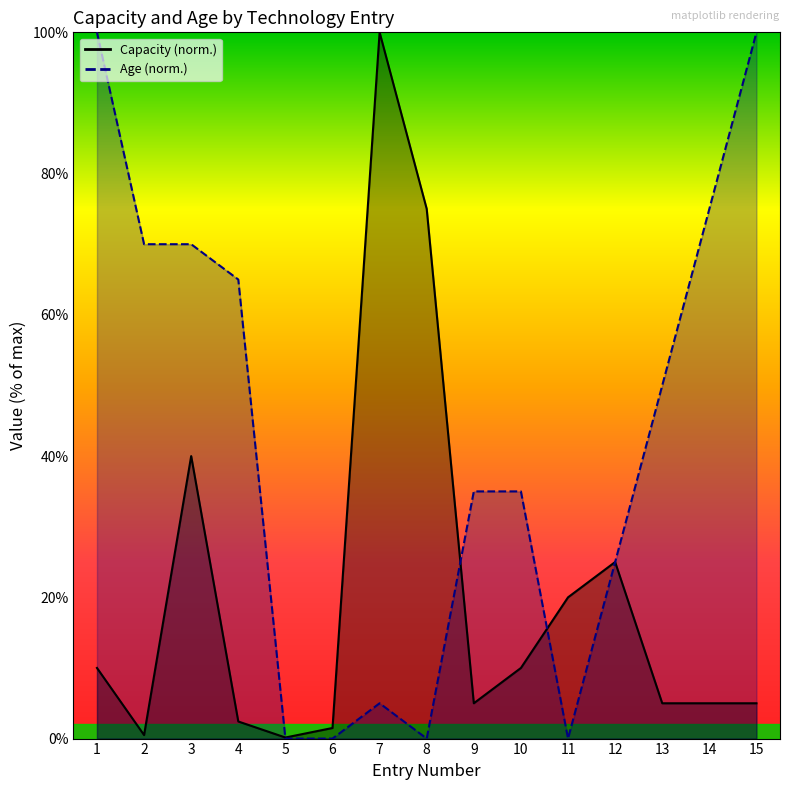

Rank the series at 1 from lowest to highest value.

Capacity, Age